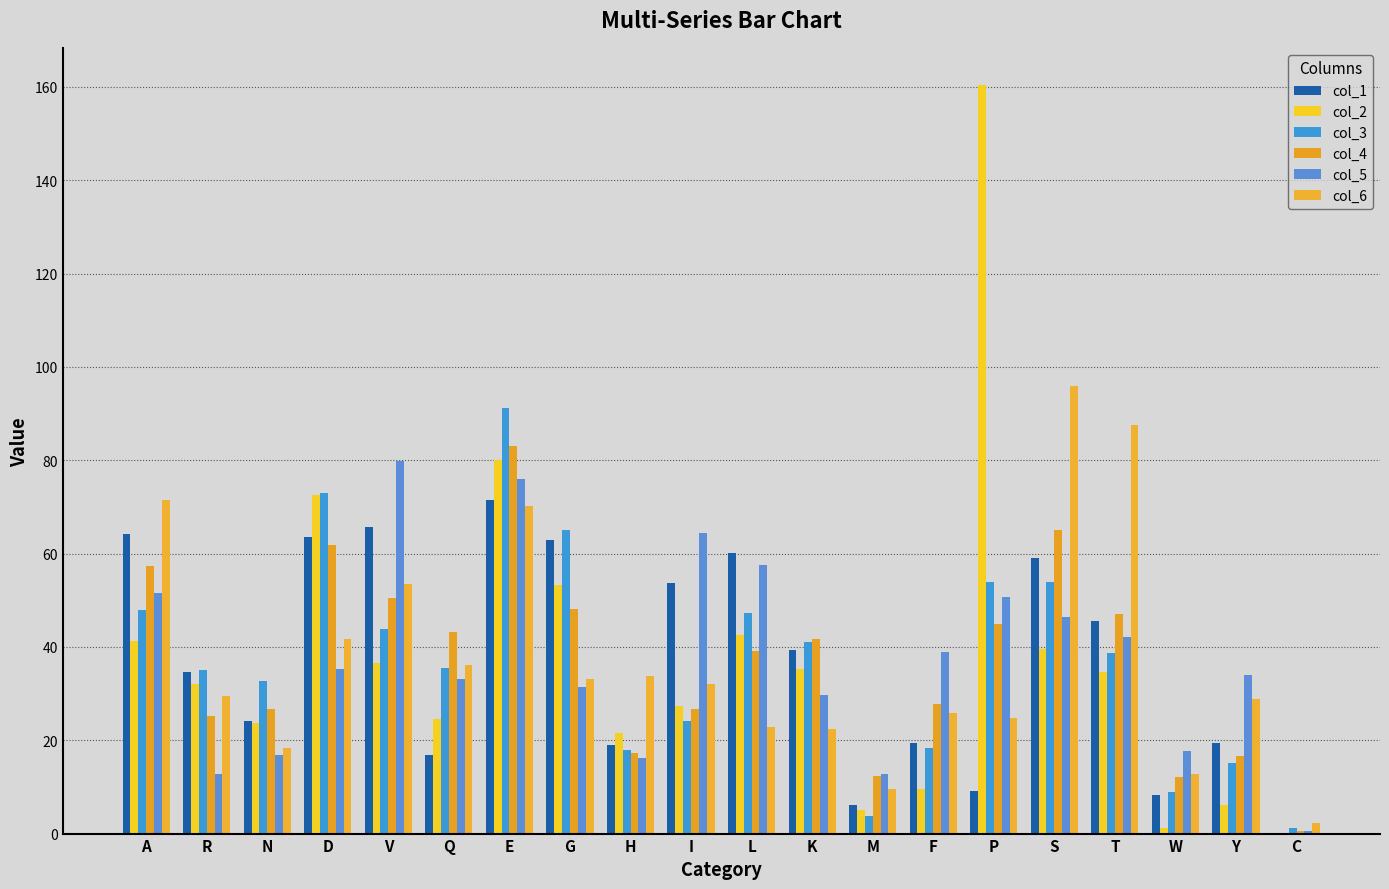

Is it true that col_4 equals 69.6 at V?

False